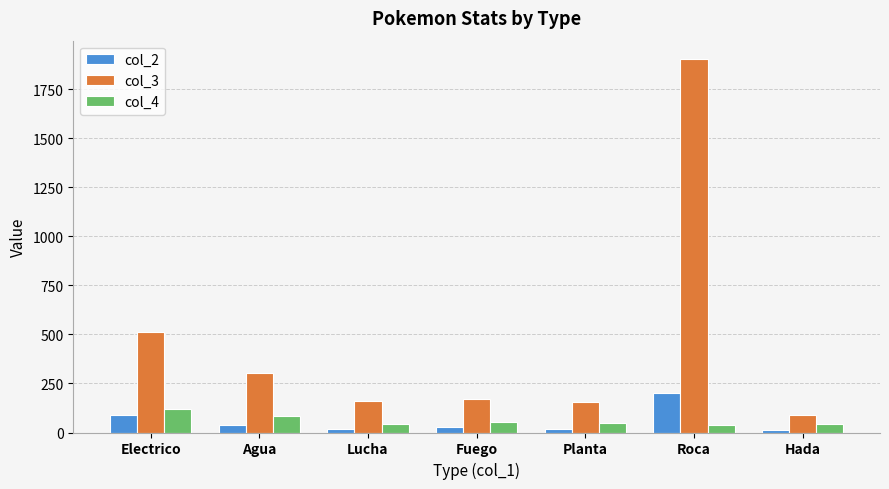

What is the difference between the maximum and minimum values in the col_4 series?

80